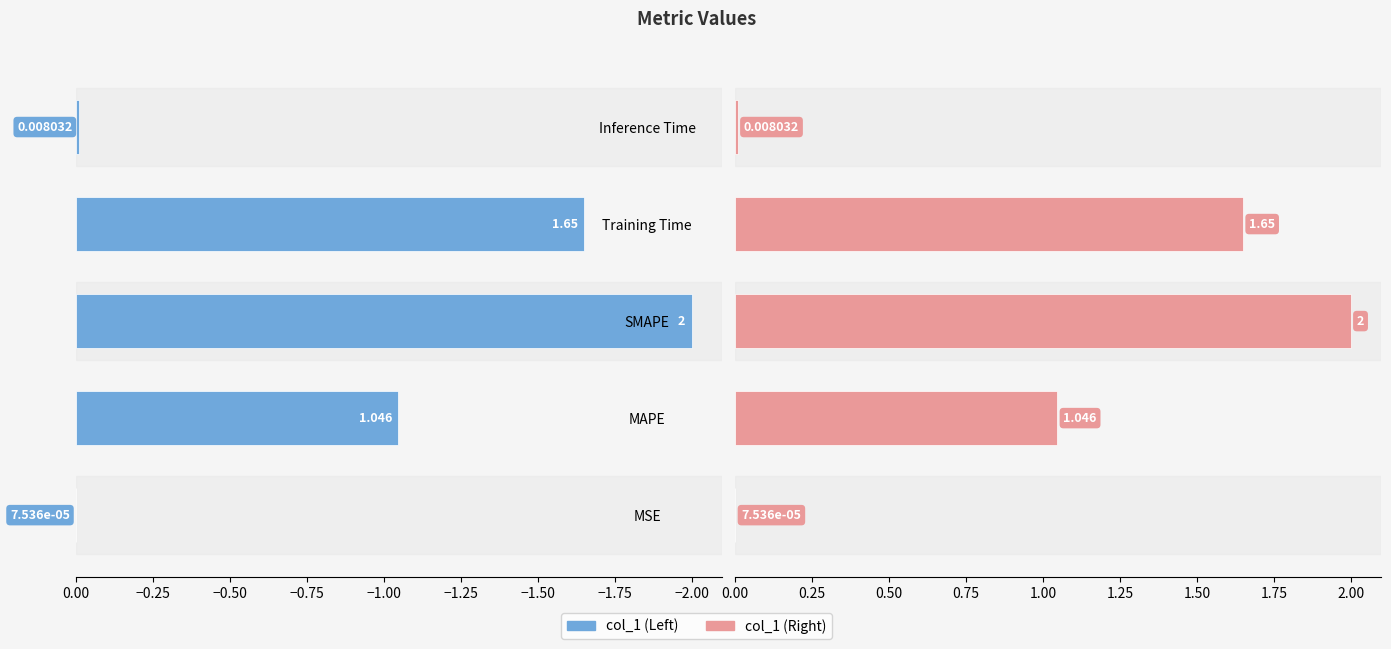

Reading right to left, list all the values displayed in this chart.

col_1 (Left): -0.0	-1.6	-2.0	-1.0	-0.0
col_1 (Right): 0.0	1.6	2.0	1.0	0.0